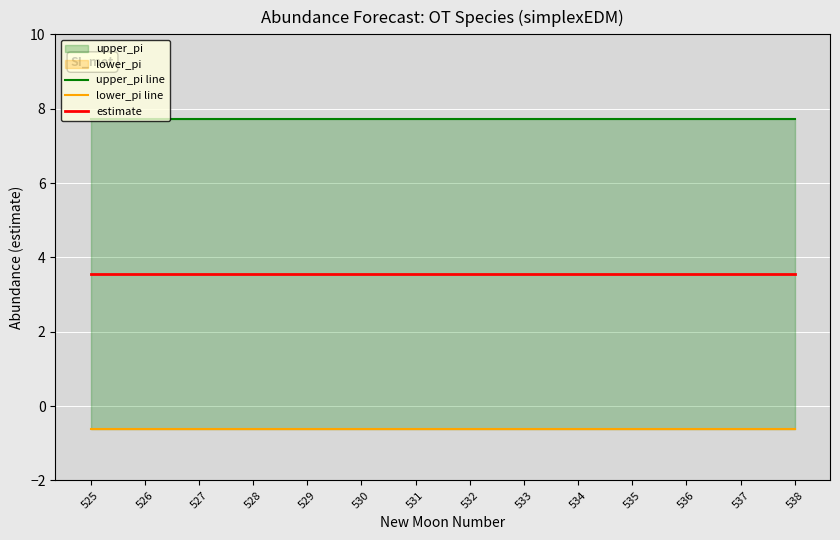

What is the sum of the upper_pi line values at 534 and 537?

15.4